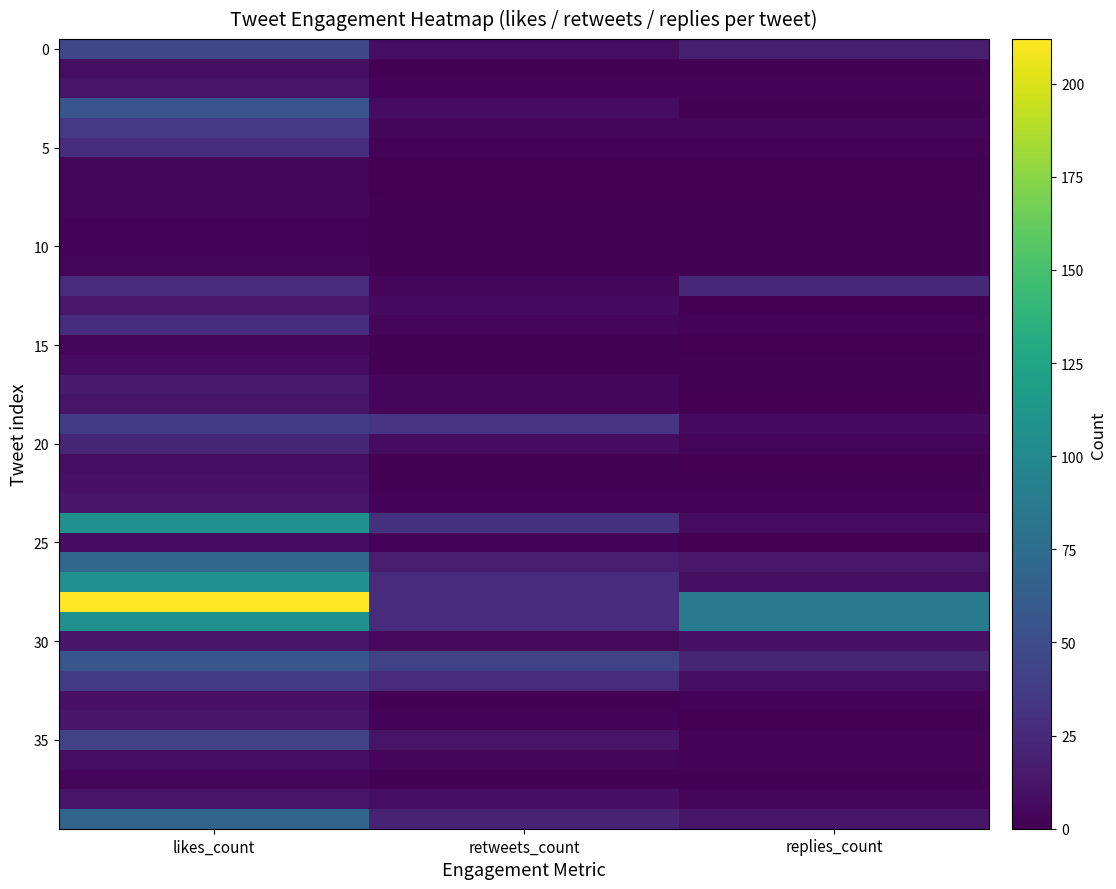

Which has a higher value, replies_count or likes_count?

likes_count